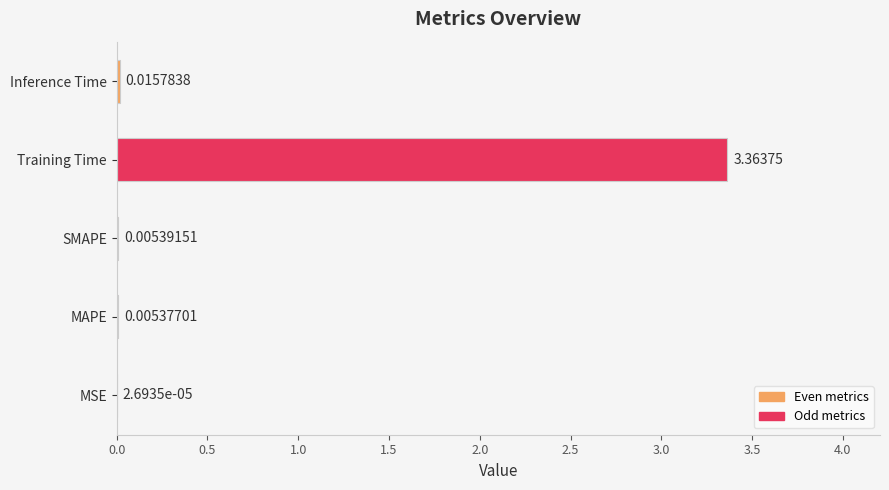

Which label corresponds to the largest value in the chart?

Training Time